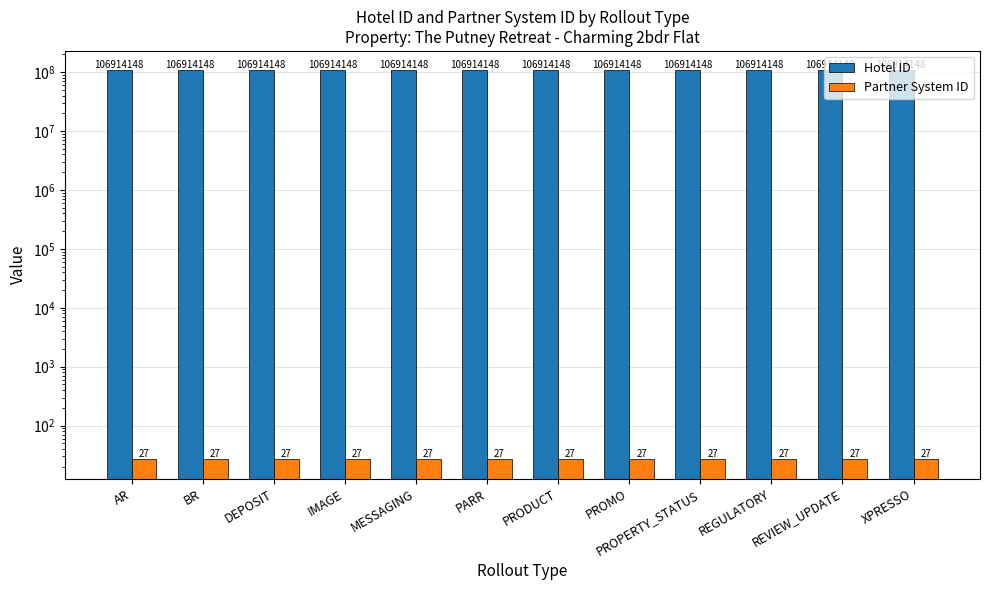

At which category is the sum across all series the highest?

AR